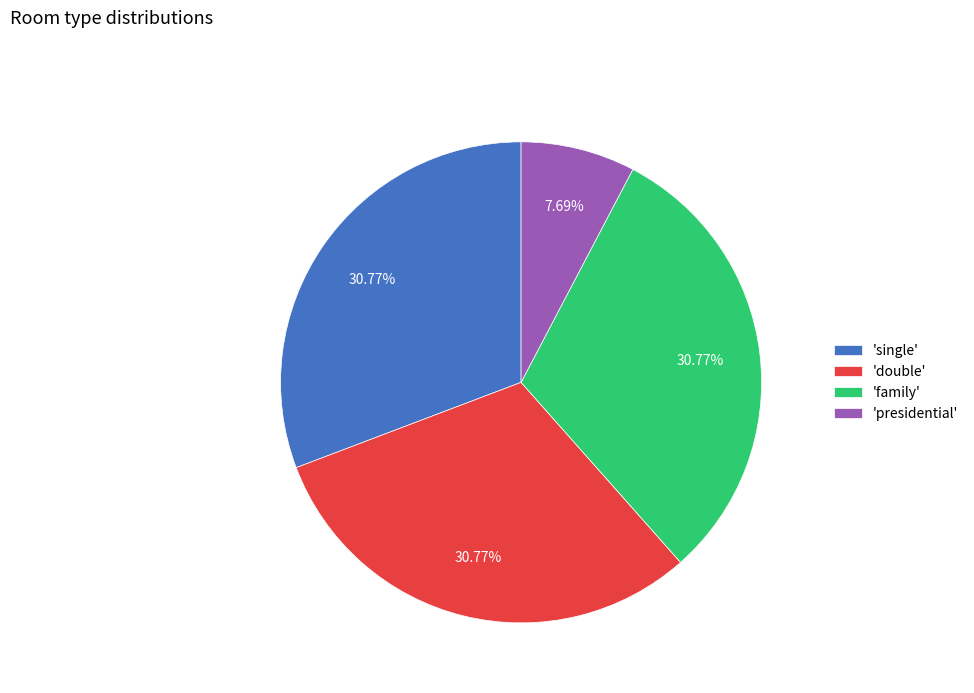

What is the smallest slice in the pie chart?

'presidential'